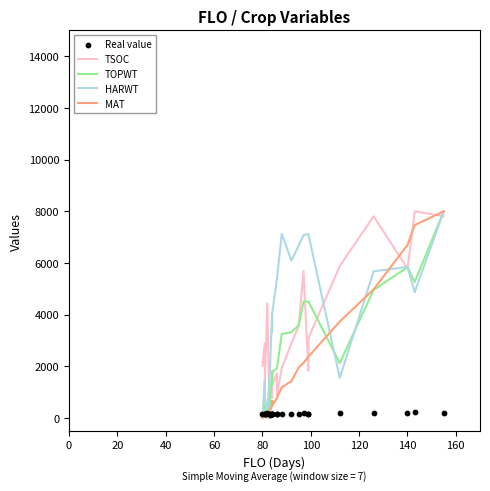

Which series contains the lowest Y value?

TSOC